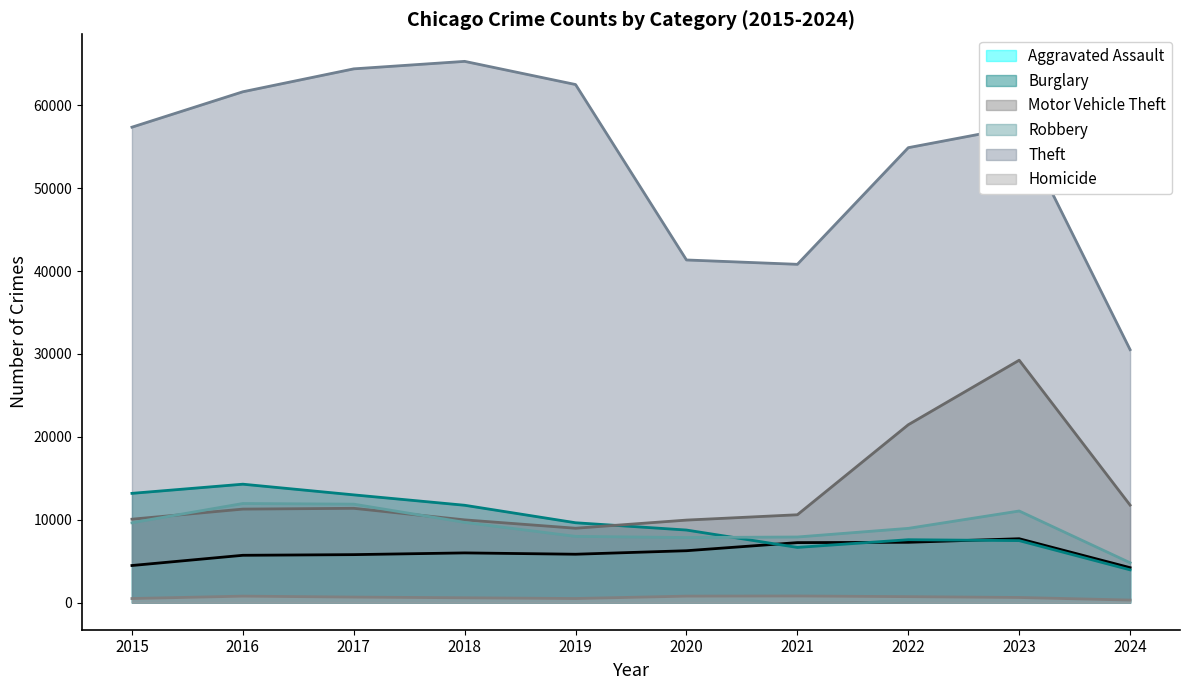

What are all the series names shown in the legend?

Aggravated Assault, Burglary, Motor Vehicle Theft, Robbery, Theft, Homicide